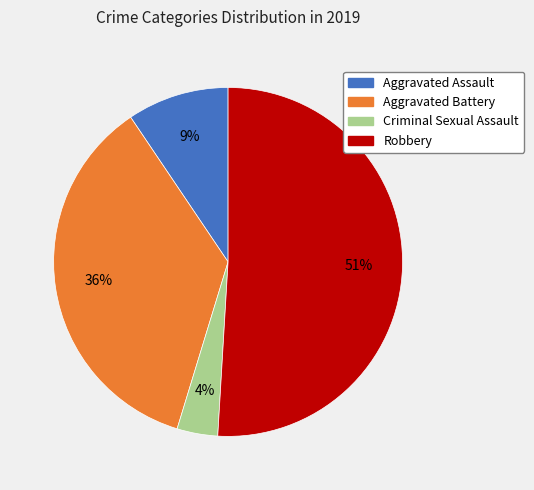

The Aggravated Assault slice represents 20% of the pie. True or false?

False